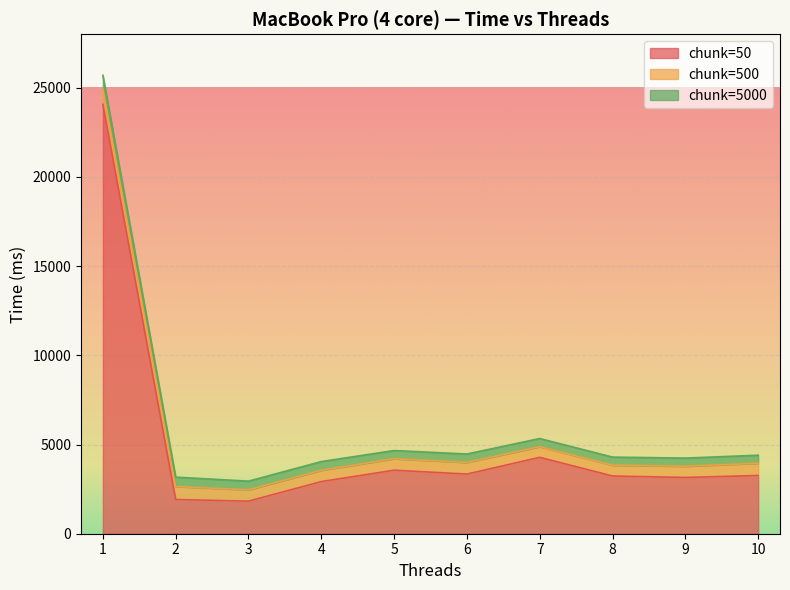

What is the difference between the maximum and minimum values in the chunk=5000 series?

299